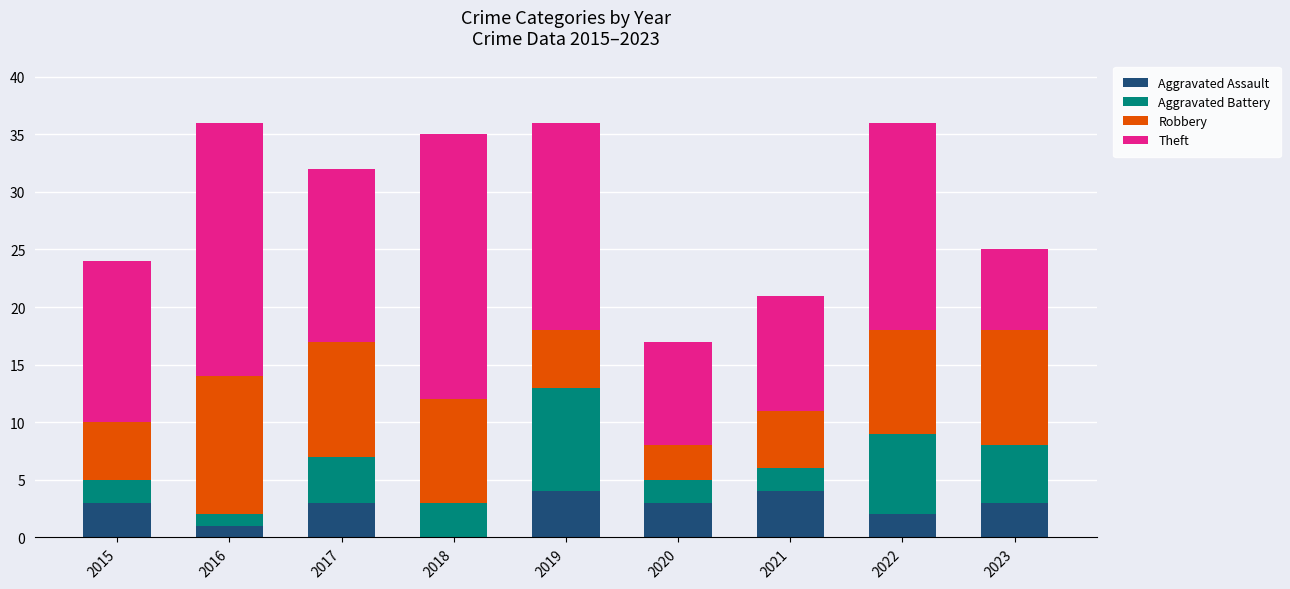

What is the total value across all series at 2020?

17